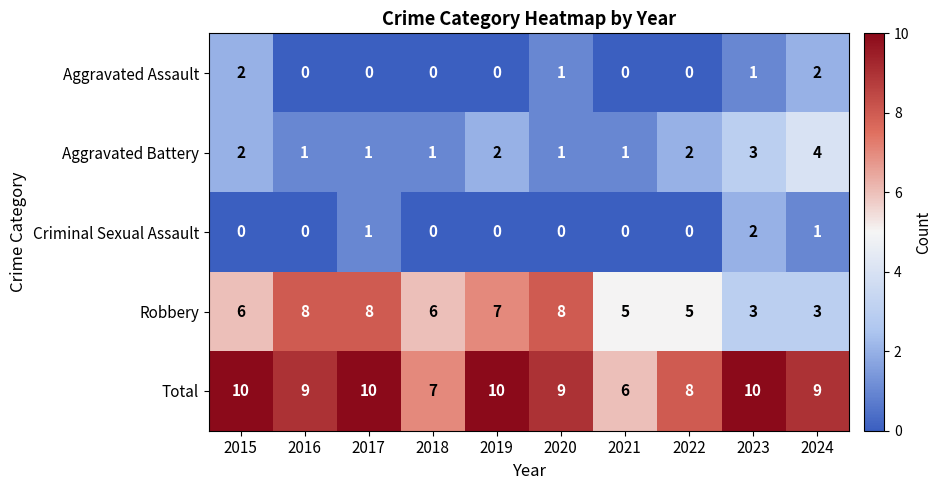

Which category has the highest value in the Aggravated Battery series?

2024